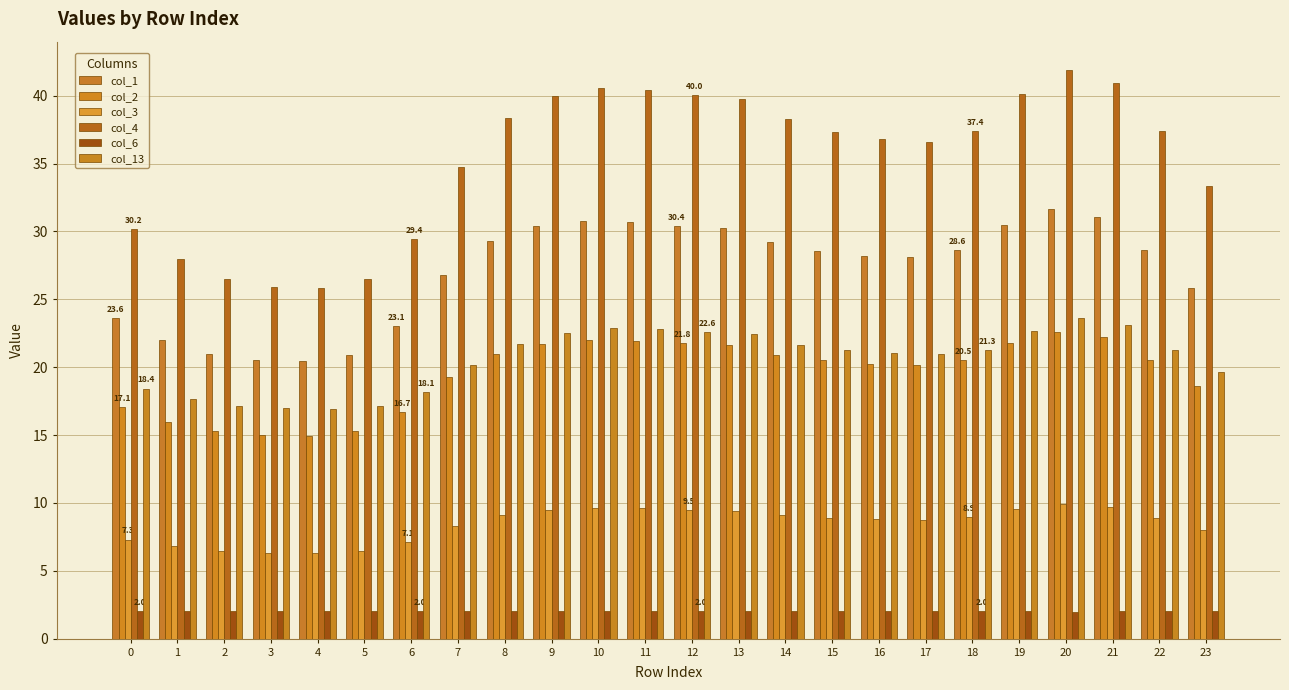

What is the value of the col_6 bar at the 20th from the left?

2.0